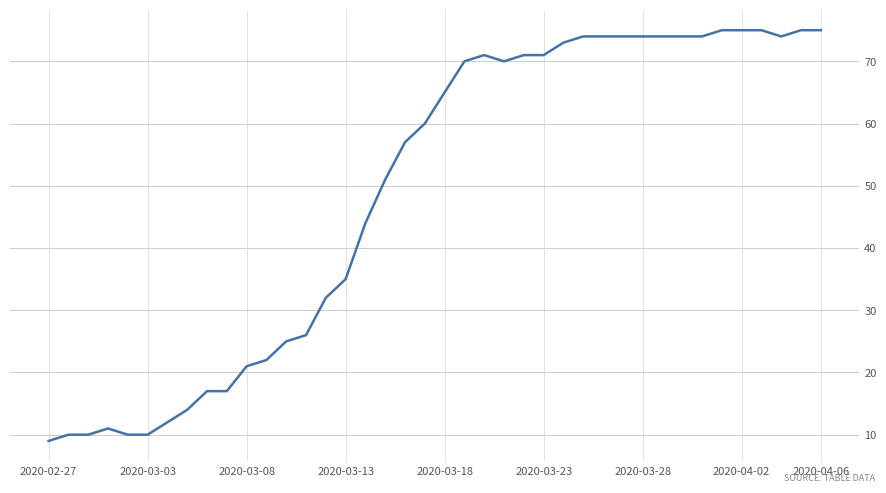

What is the greatest value displayed?

75